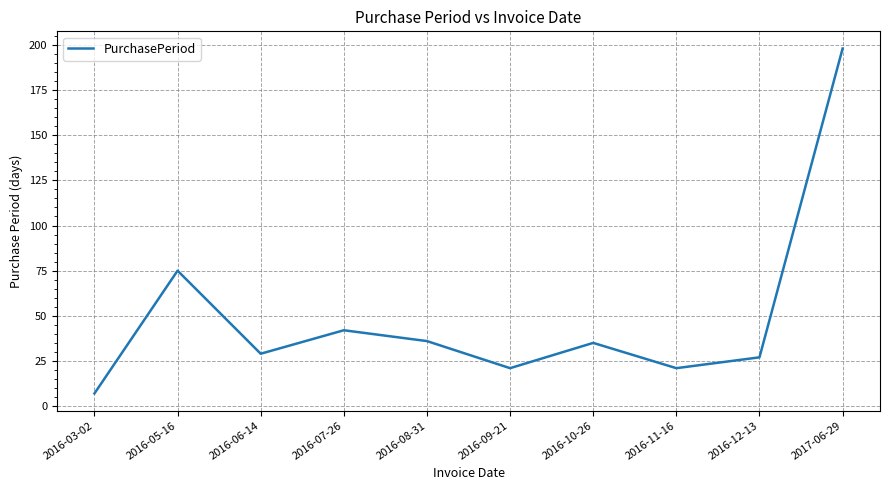

What position from the right is 2016-08-31?

6